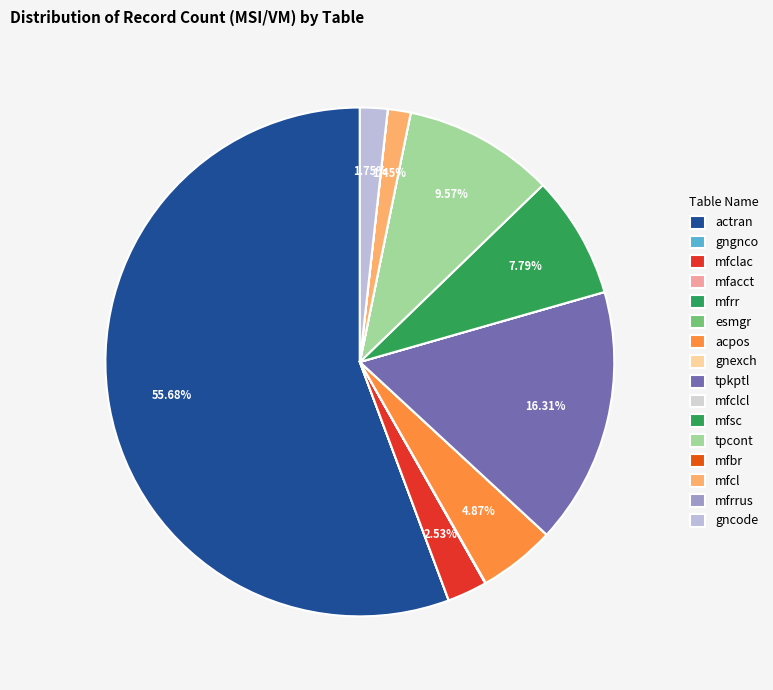

Which category has the smallest portion of the pie?

gngnco